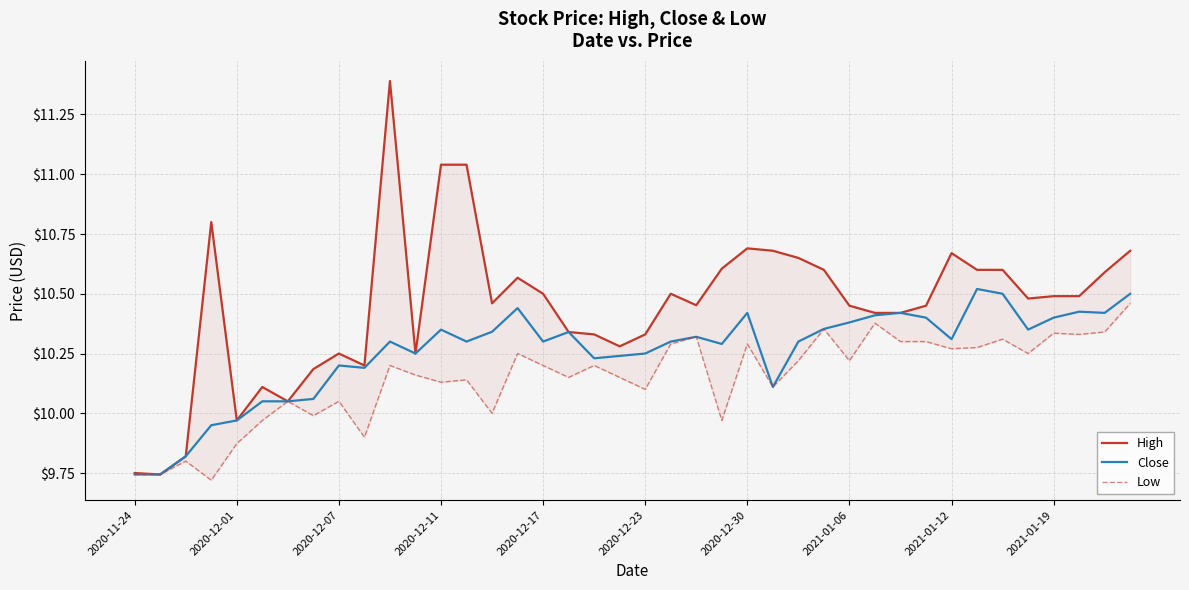

The Close series shows 3.9 at 2020-12-01. True or false?

False